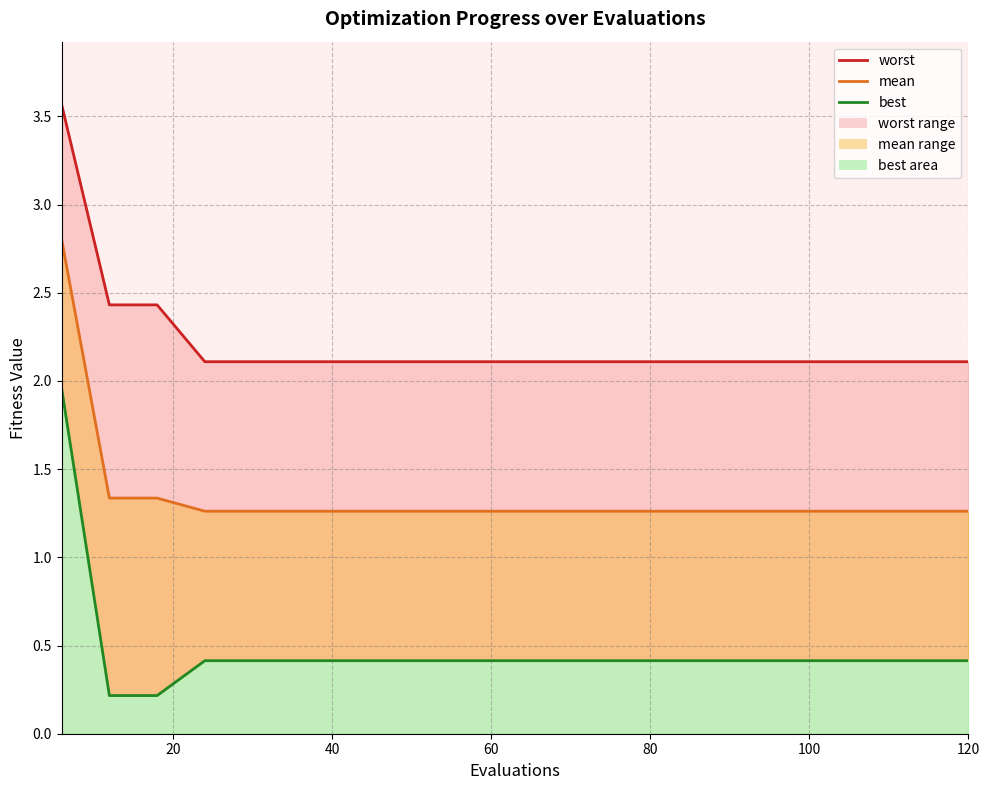

Which series has the largest total across all categories?

worst_line